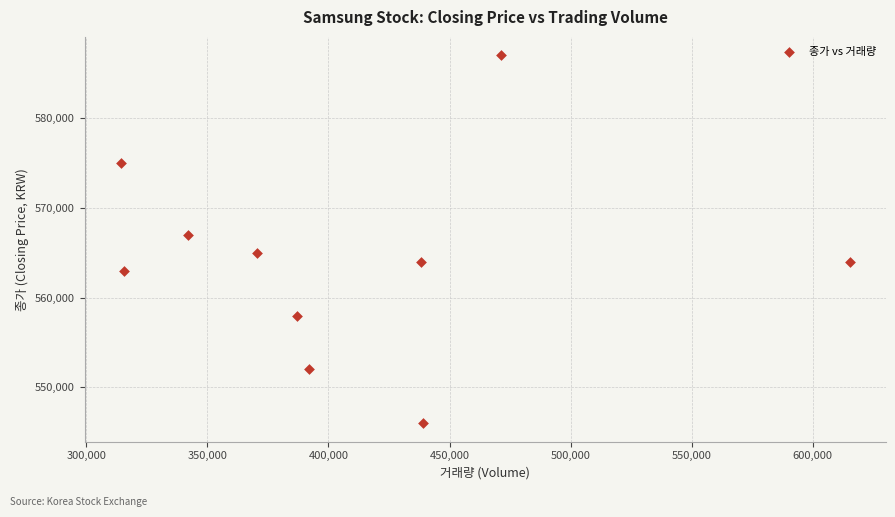

What Y value in the scatter plot is closest to 566500?

567000